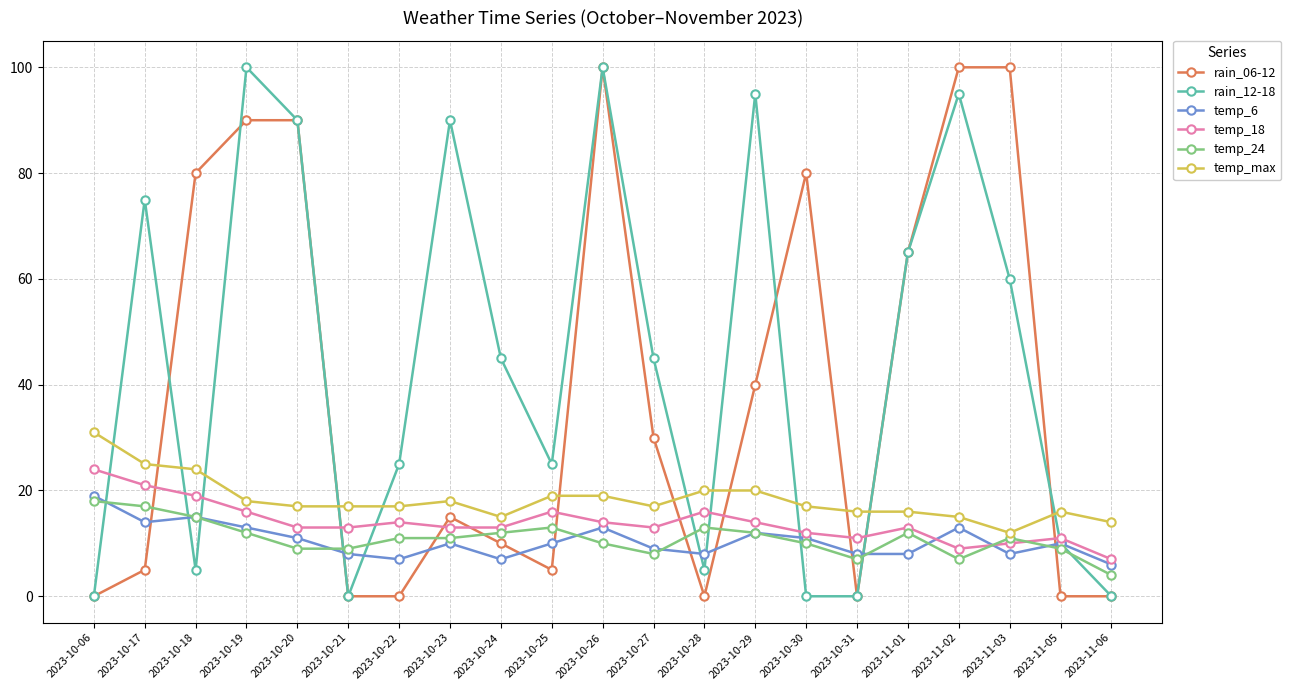

Which series has the largest total across all categories?

rain_12-18